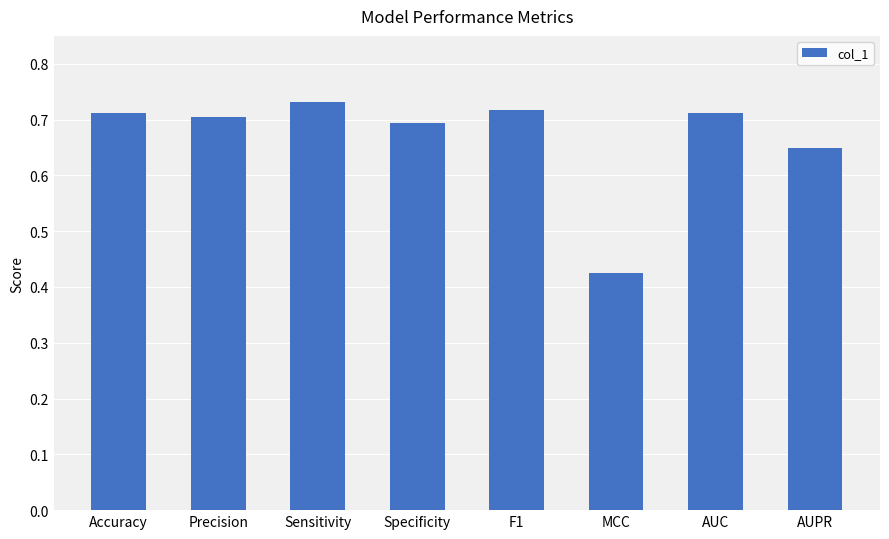

The chart shows a value of 0.7 at Accuracy. True or false?

True